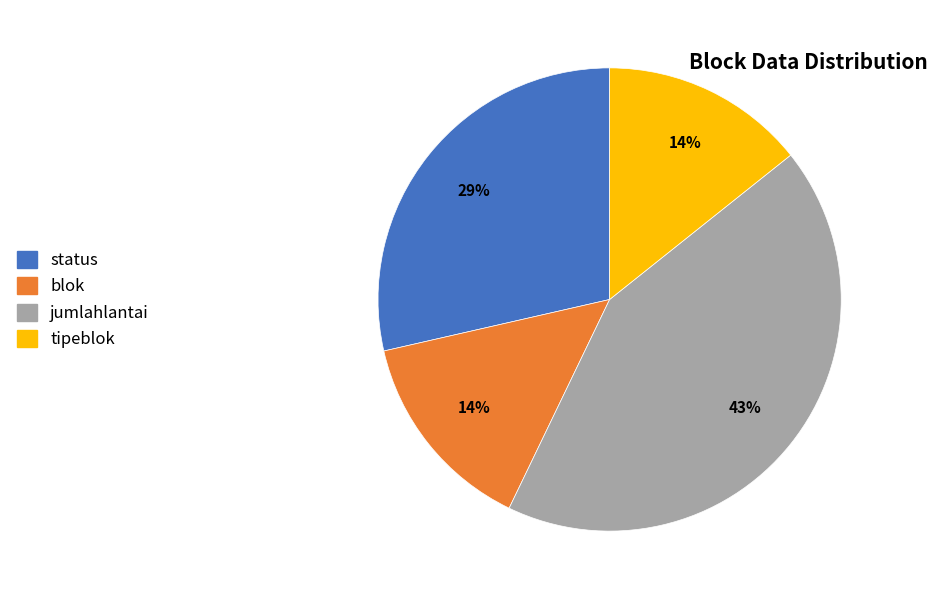

Is there a majority slice in this chart?

No